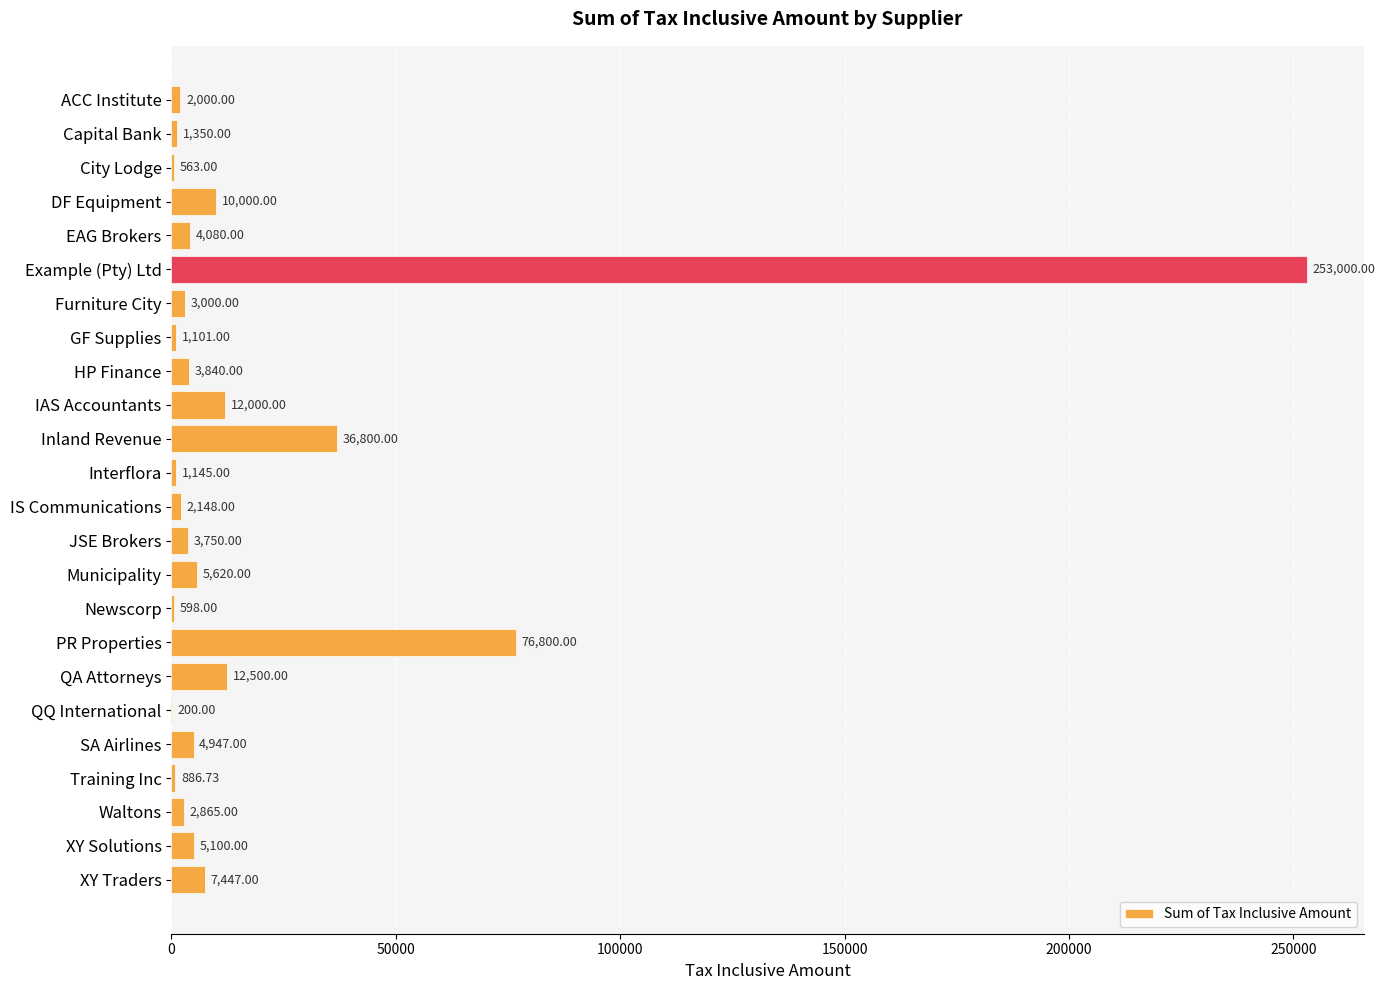

Count the number of data series in this chart.

1